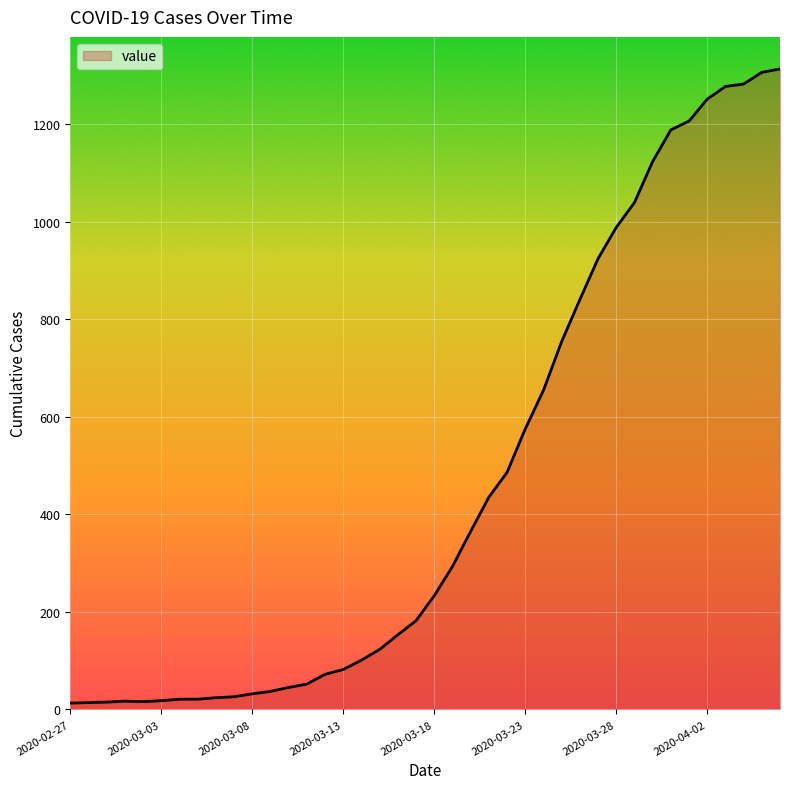

What is the difference between the maximum and minimum values?

1300